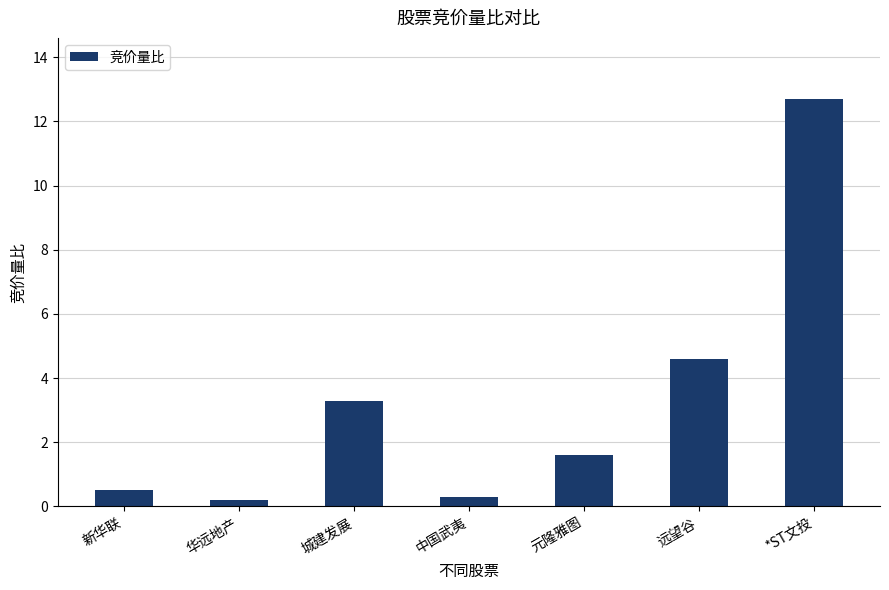

What is the sum of all values?

23.2